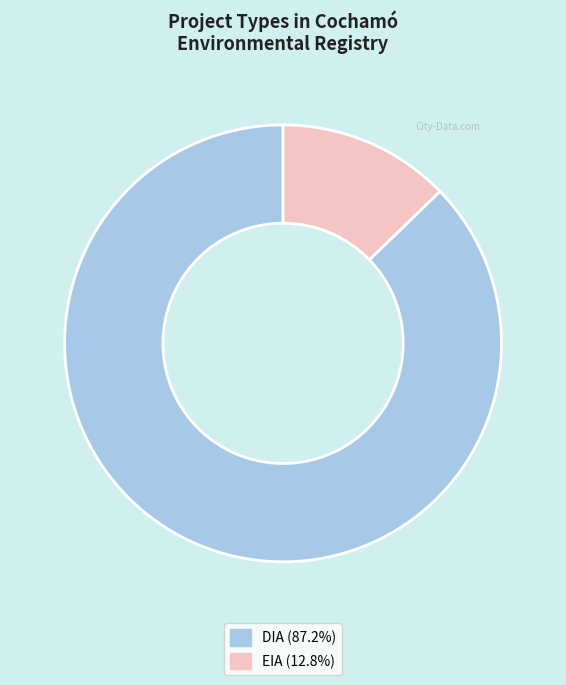

What is the ratio of the value at DIA to the value at EIA?

6.8